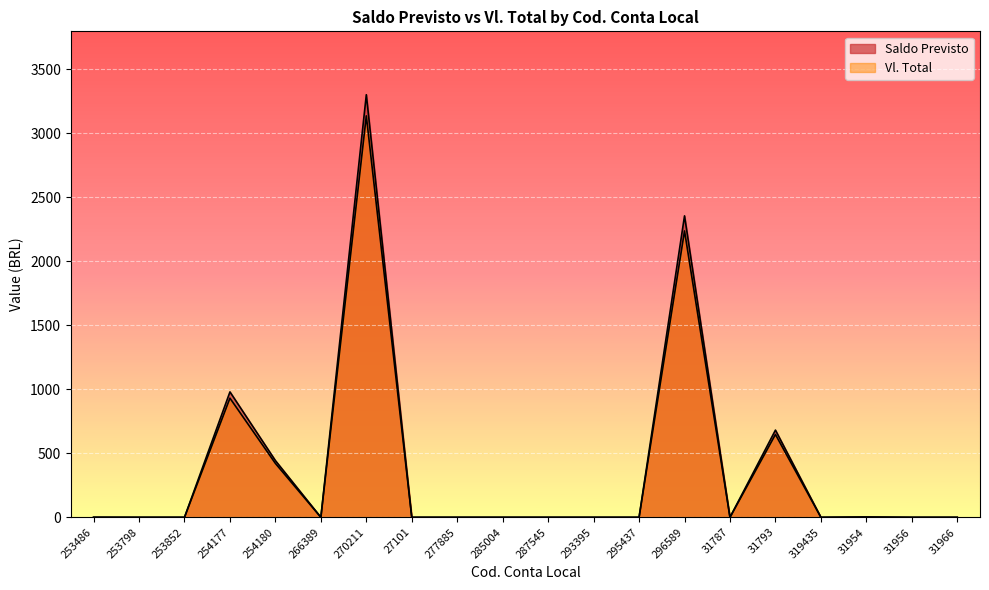

At which label does Saldo Previsto reach its peak?

270211